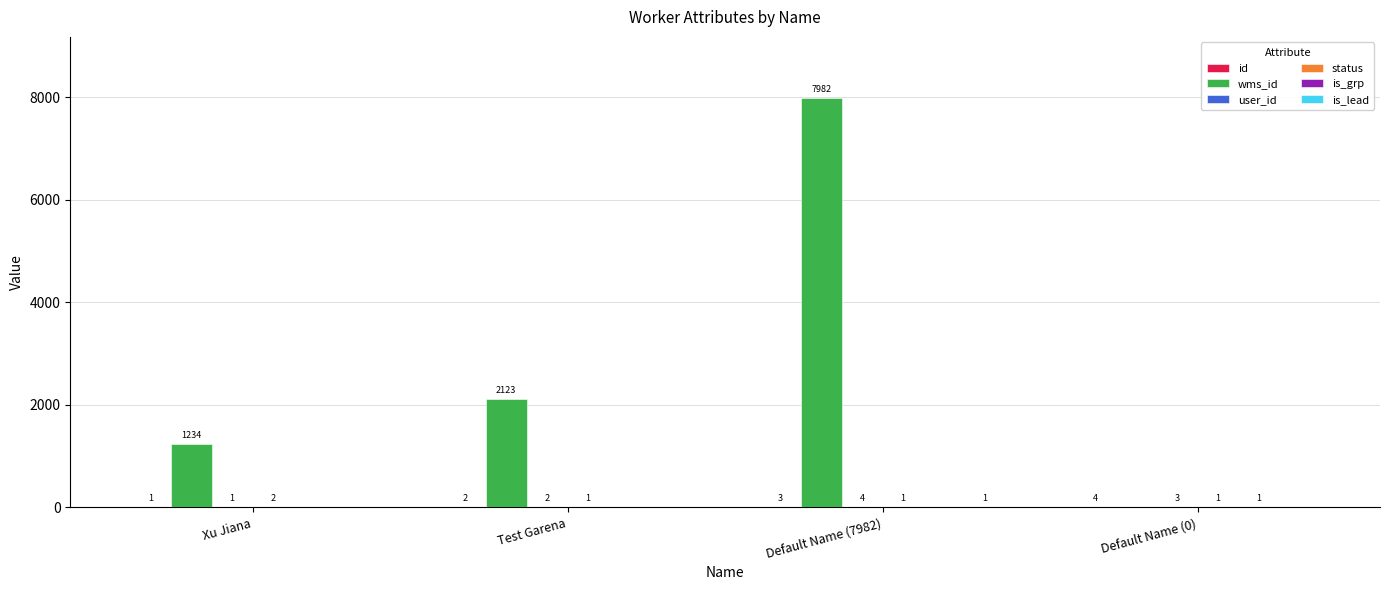

At which category is the sum across all series the highest?

Default Name (7982)